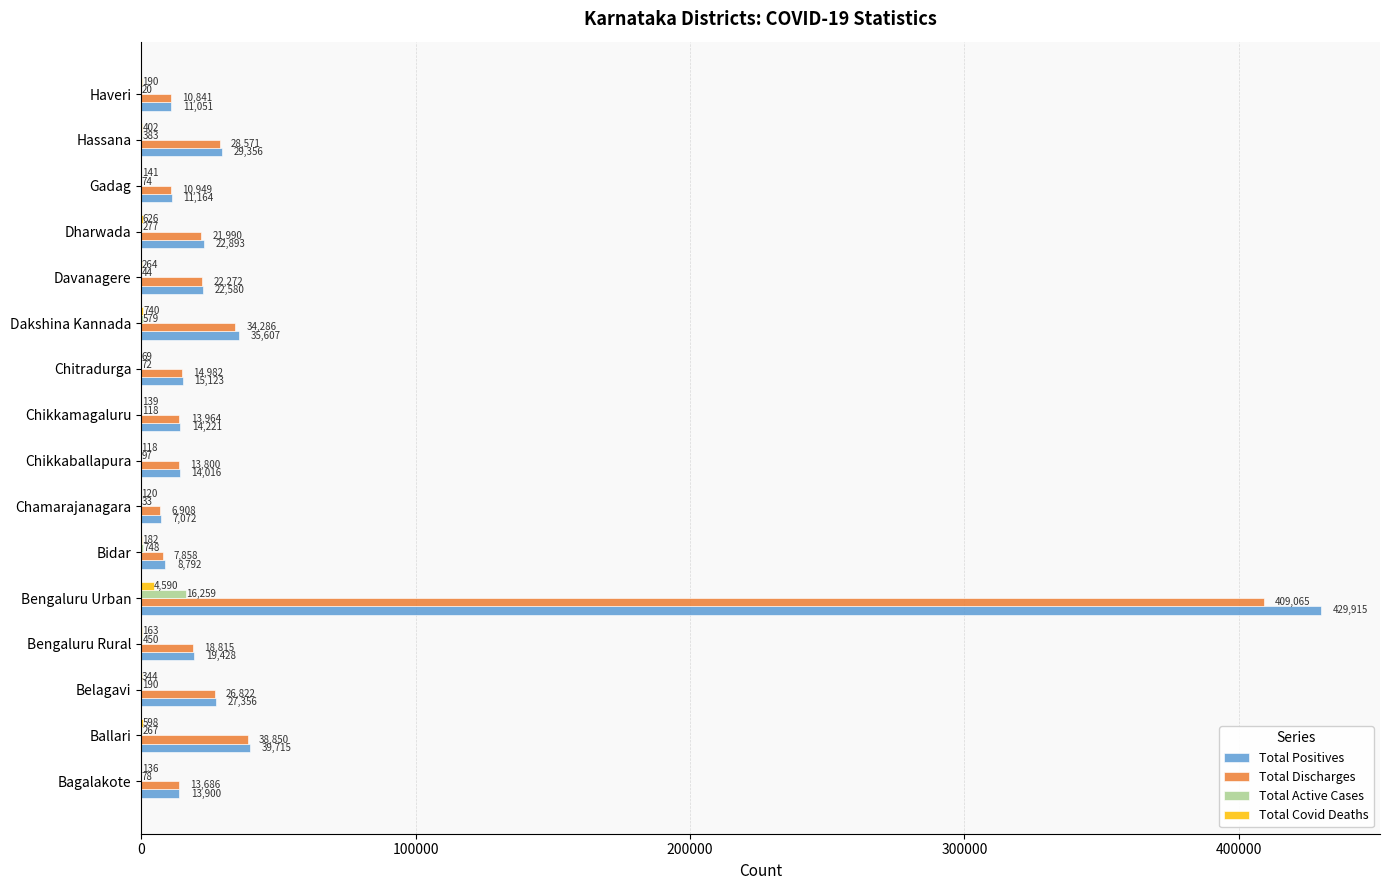

Is the value of Total Positives at Davanagere greater than the value of Total Covid Deaths at Bidar?

Yes